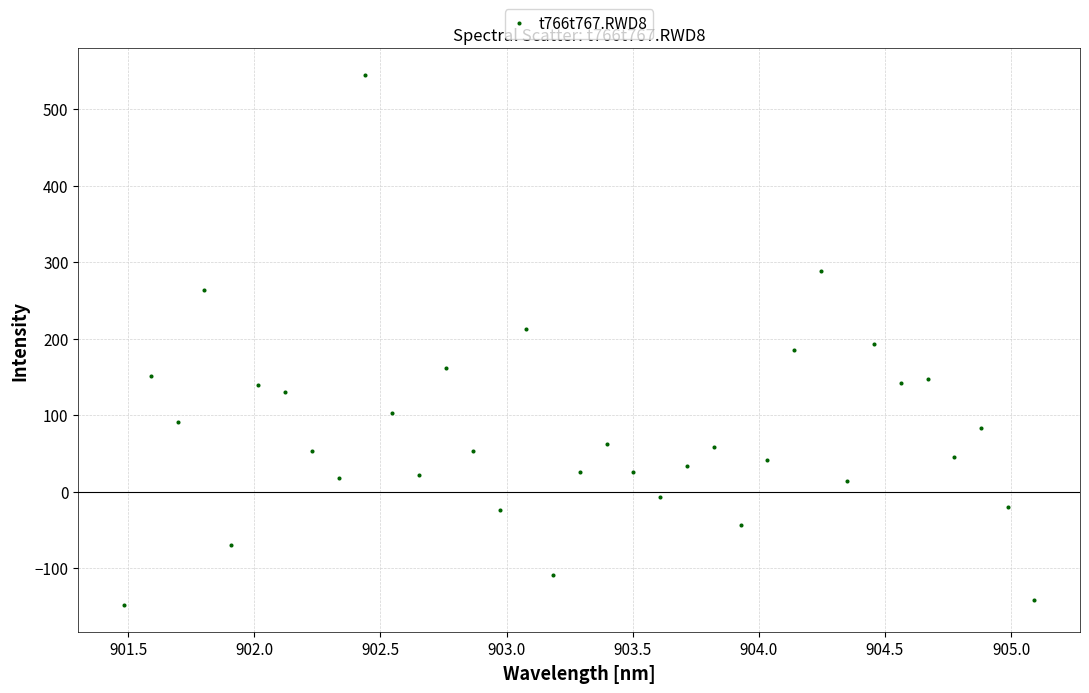

What is the range of X values (max minus min)?

3.6